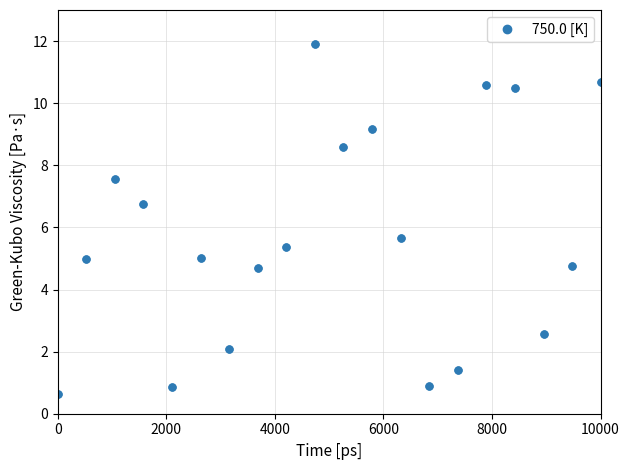

What is the average value?

5.7